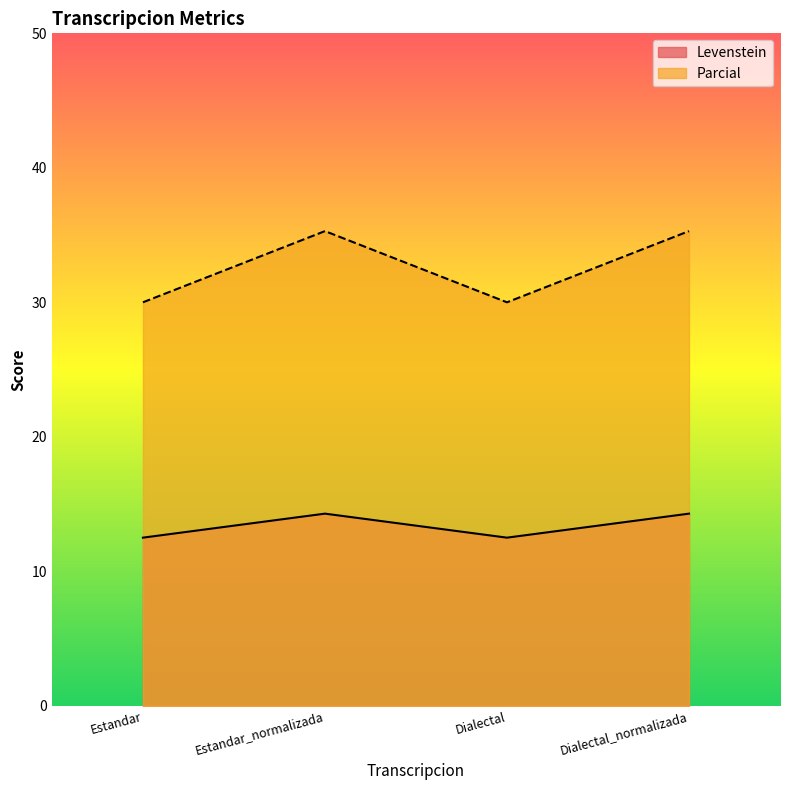

Which series has the largest range (max minus min)?

Parcial